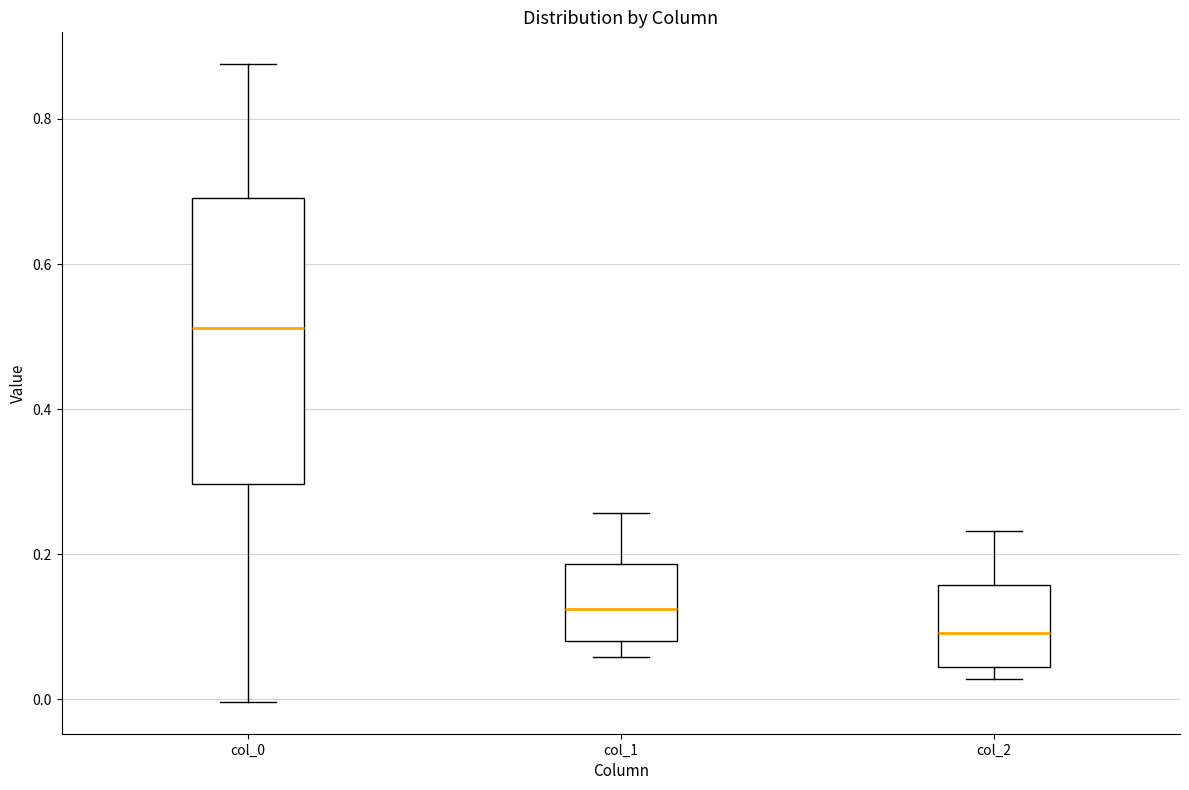

Reading left to right, read every box against the y-axis: the position of its median line, the range the box covers, and the ends of its whiskers. The values are not printed on the chart, so give them approximately, as read against the axis.

col_0: median 0.52, box 0.30 to 0.70, whiskers 0.00 to 0.88
col_1: median 0.12, box 0.08 to 0.18, whiskers 0.06 to 0.26
col_2: median 0.10, box 0.04 to 0.16, whiskers 0.02 to 0.24